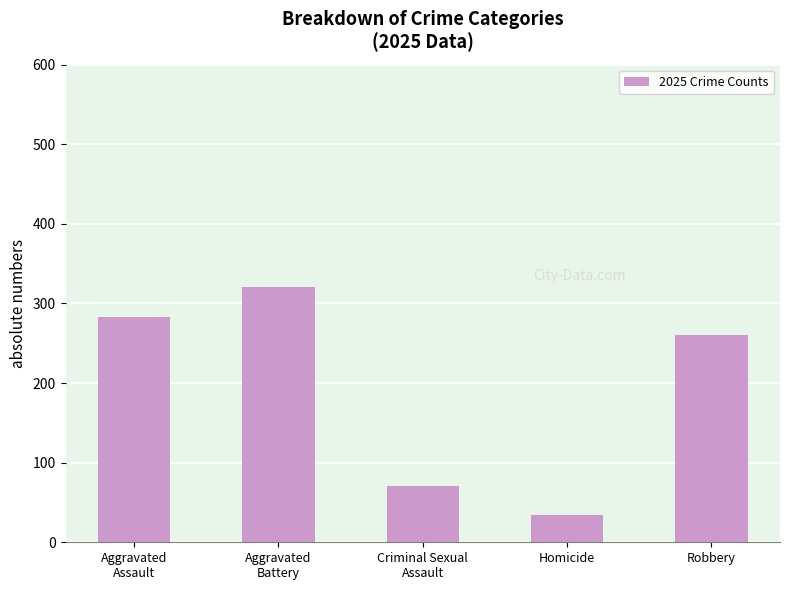

Count the number of data series in this chart.

1